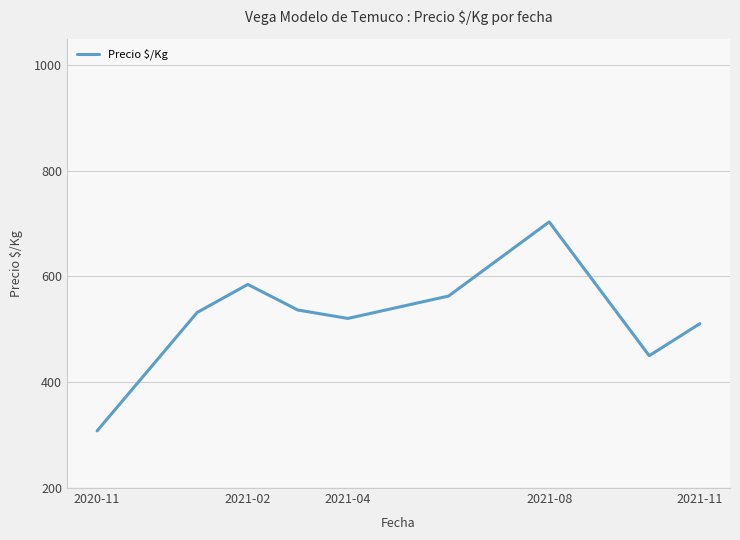

Reading right to left, list all the values displayed in this chart.

510.8	450.2	703.2	563.0	520.7	536.6	585.0	532.0	308.0